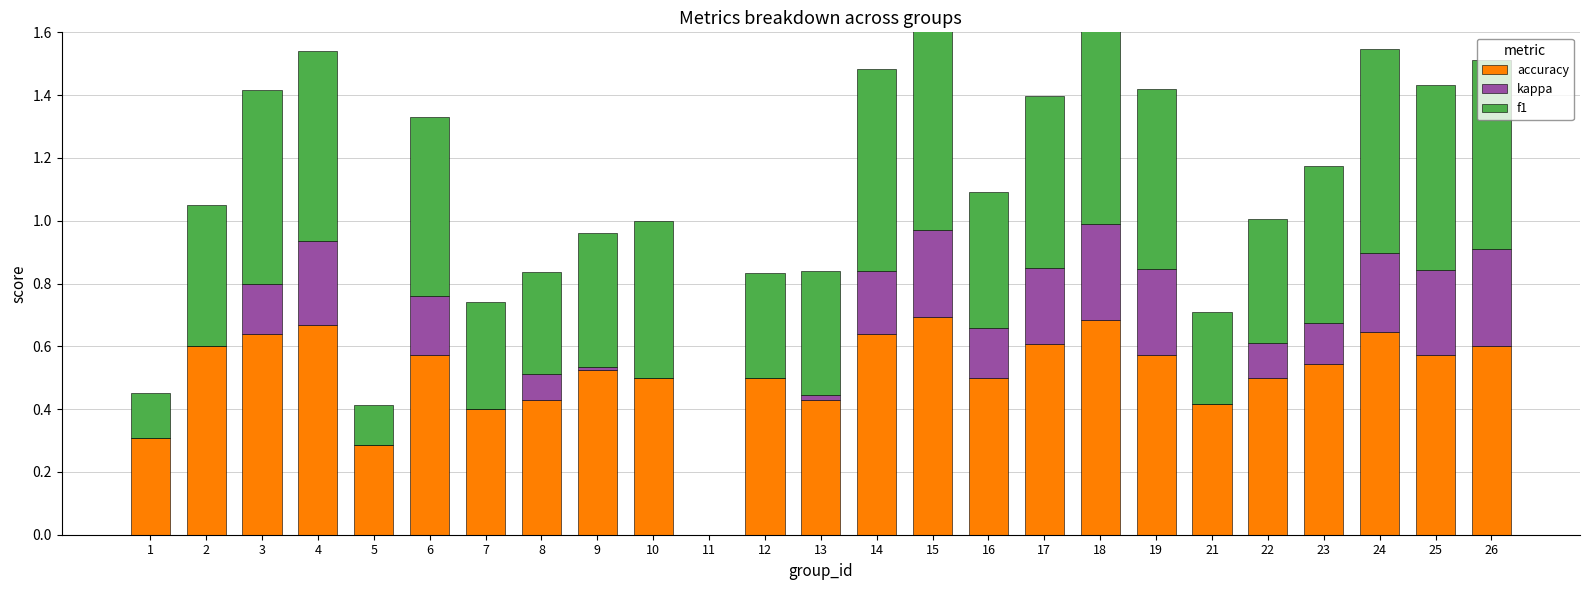

What is the maximum value shown in the chart?

0.7